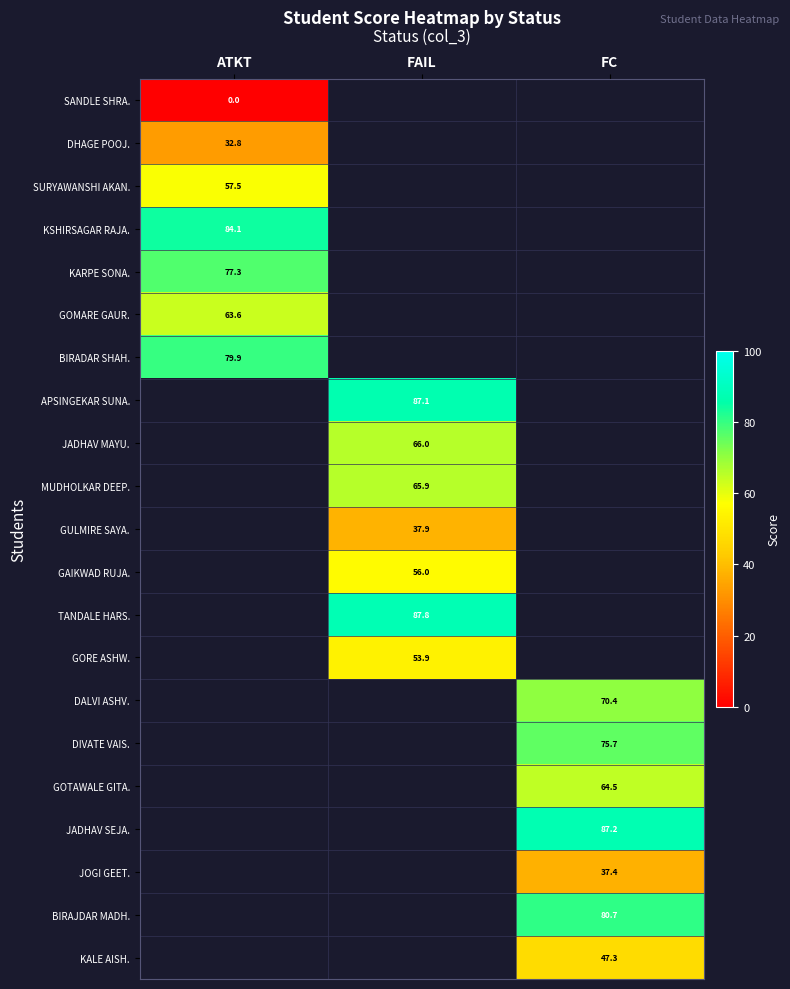

What is the difference between the highest and lowest values at ATKT?

84.1